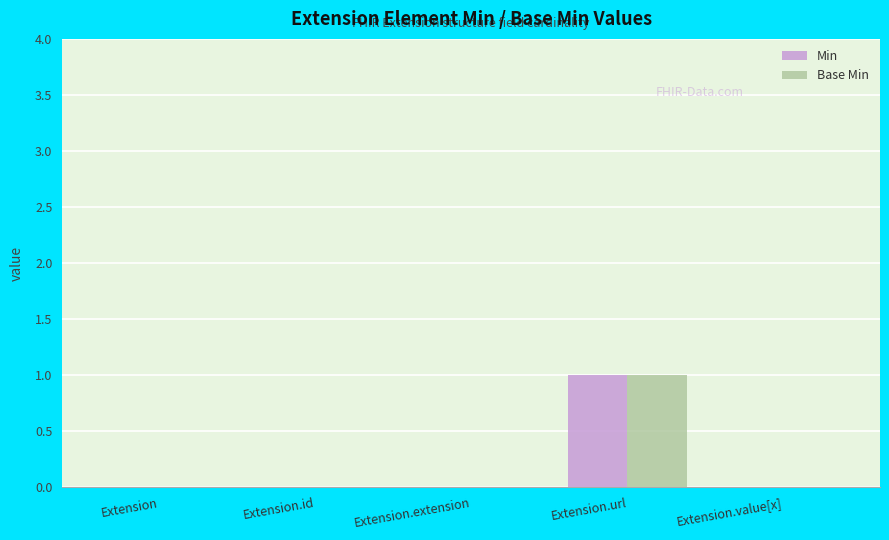

The value of Base Min at Extension.value[x] is 0. True or false?

True